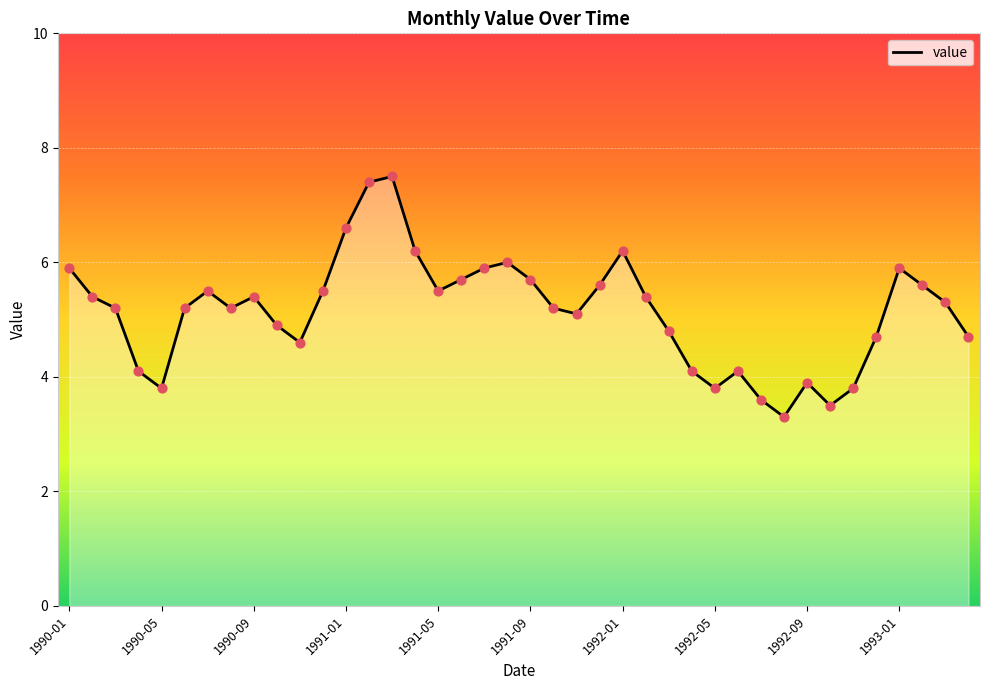

What is the difference between the maximum and minimum values?

4.2